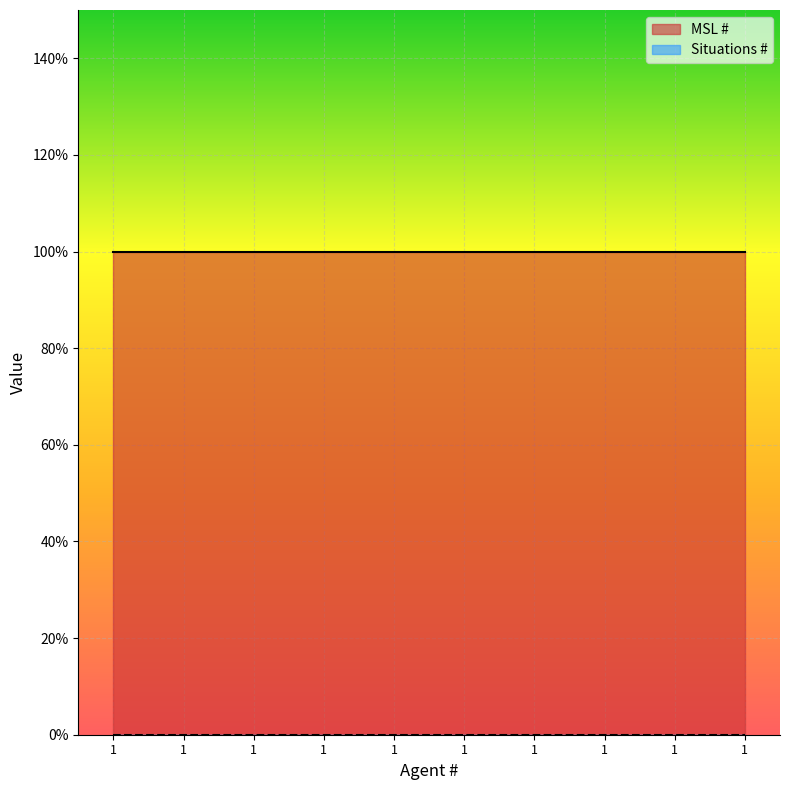

Is the value of Situations # at 1 greater than the value of MSL # at 1?

No